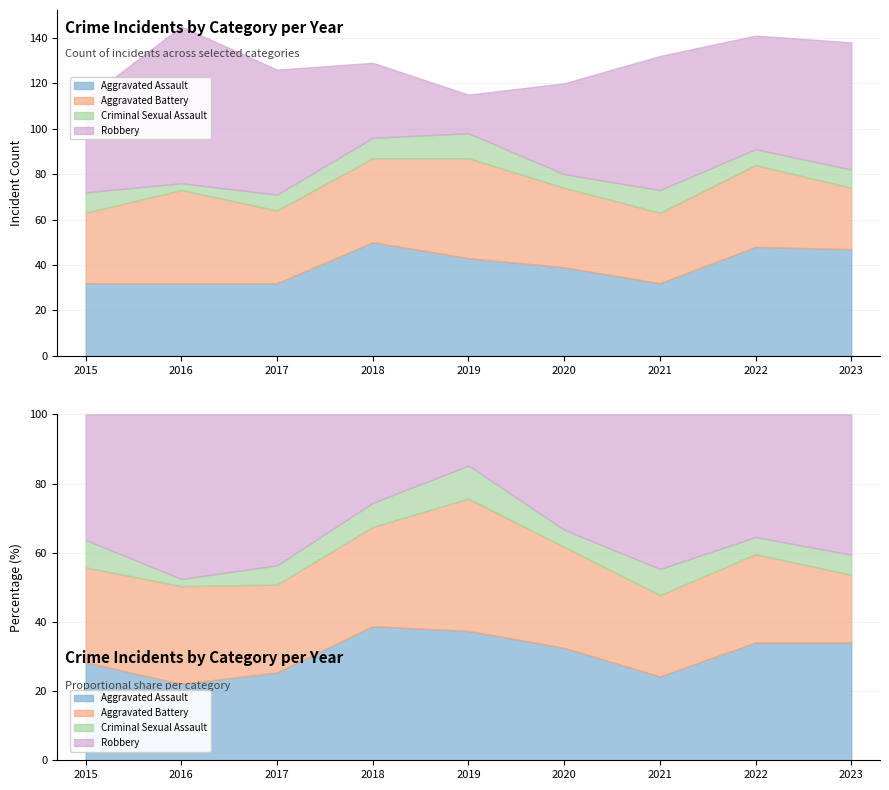

Rank the series at 2023 from highest to lowest value.

Robbery, Aggravated Assault, Aggravated Battery, Criminal Sexual Assault